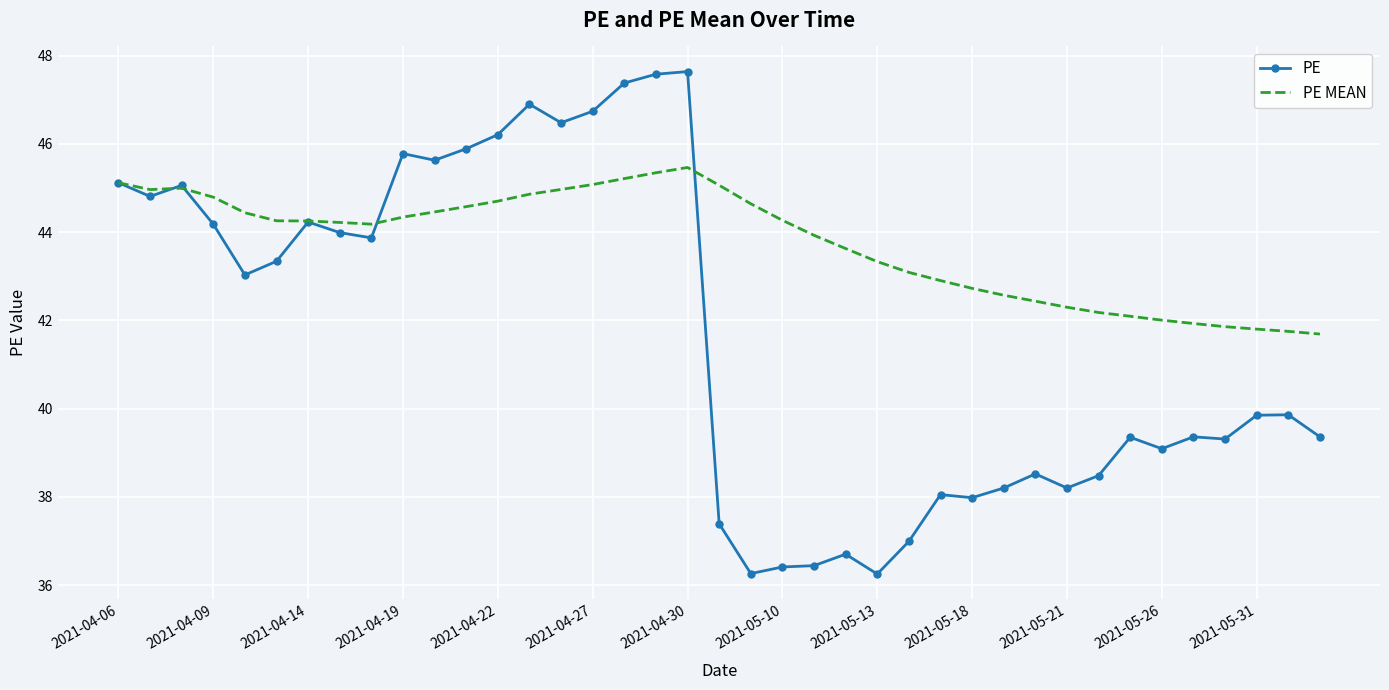

List the series in order of their peak value, highest first.

PE, PE MEAN